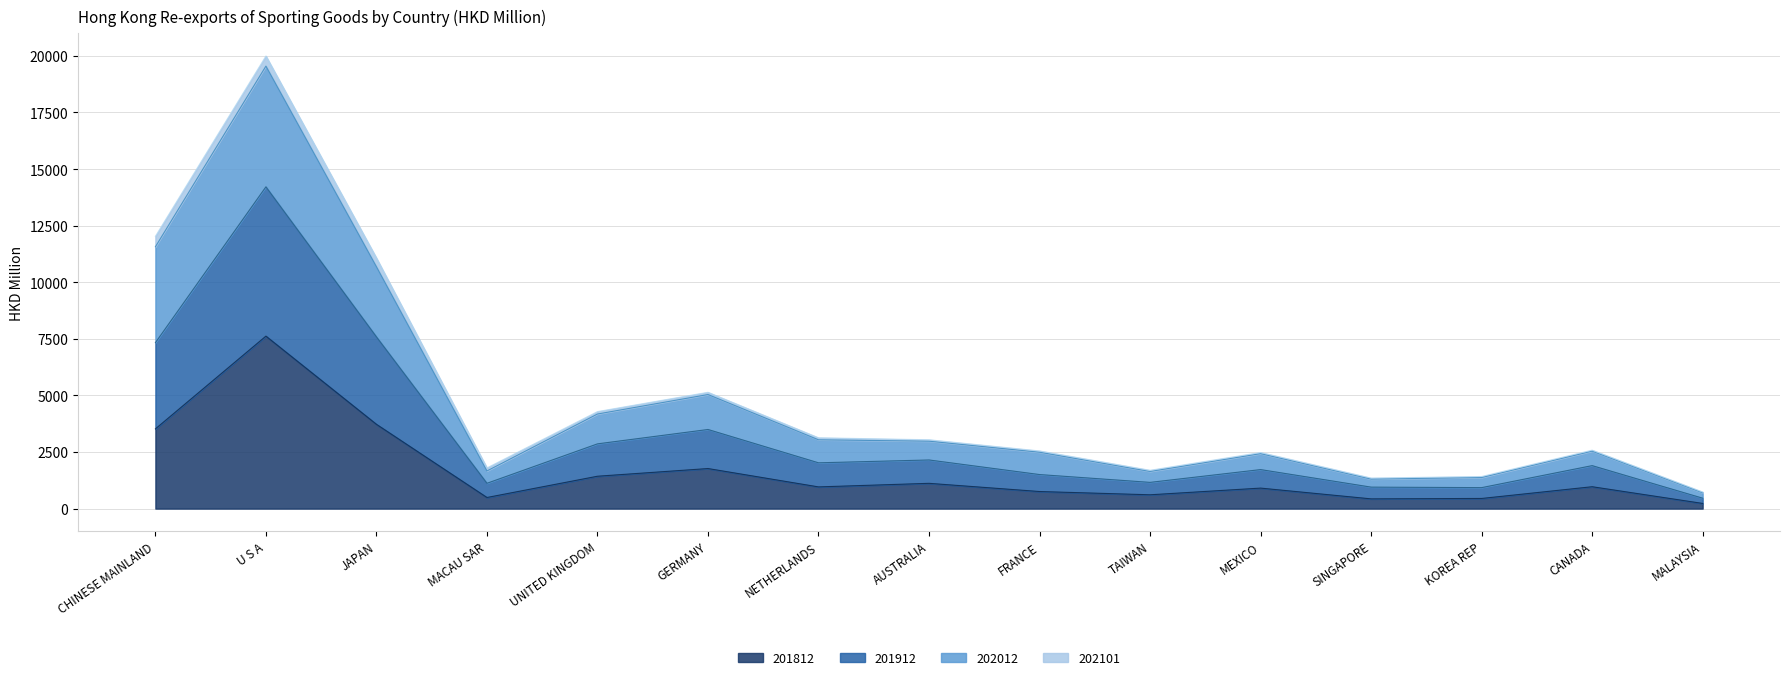

Which series changed the most between AUSTRALIA and MEXICO?

201912